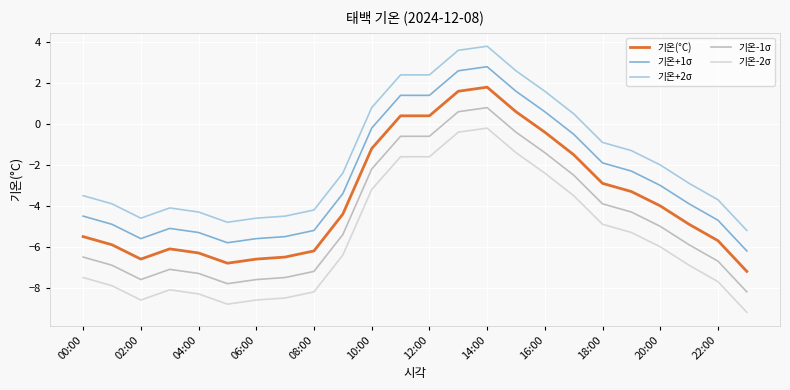

At how many categories does at least one series exceed -4?

16